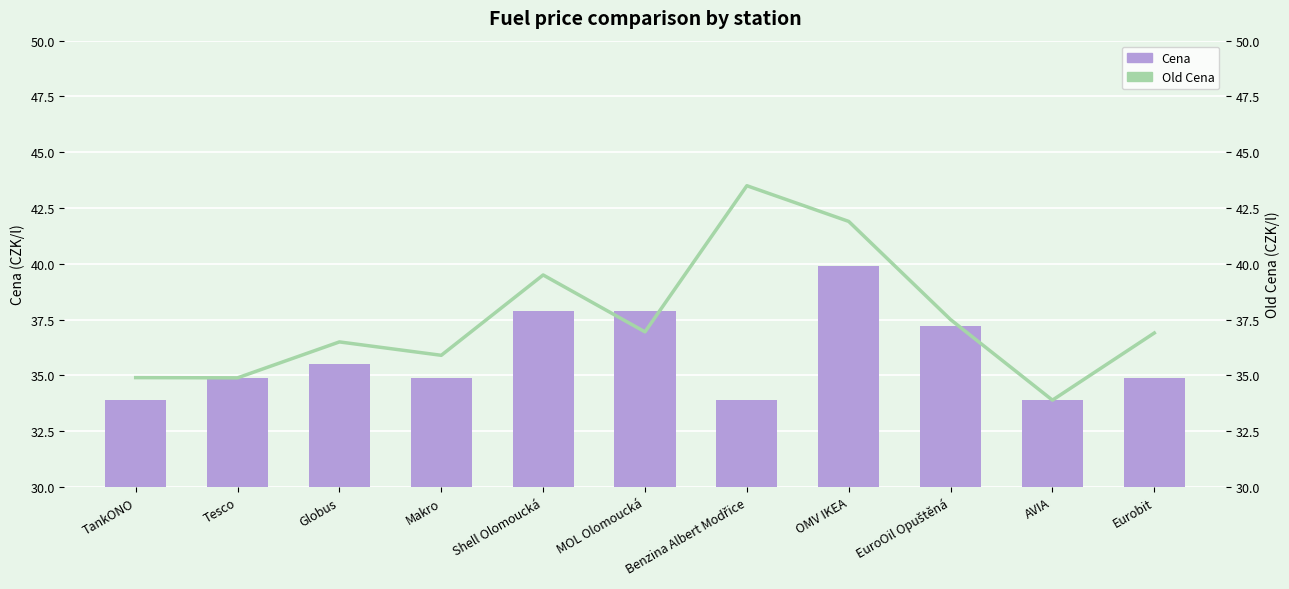

True or false: Cena has a value of 16.0 at Globus.

False